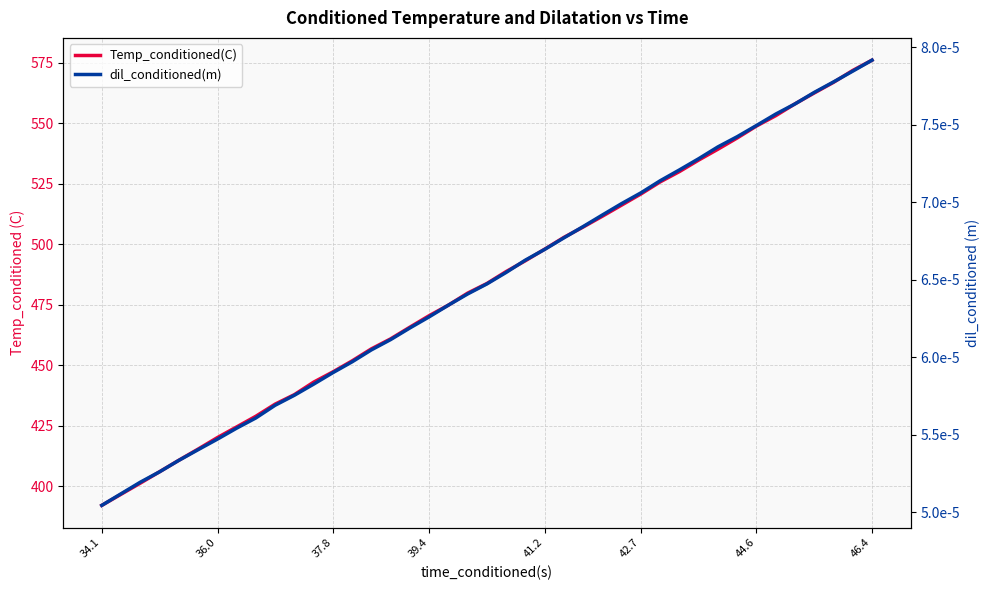

Reading left to right, transcribe all the data shown in this chart.

Temp_conditioned(C): 392.2	401.3	406.0	410.8	415.4	420.2	424.5	429.0	434.0	437.9	443.0	447.3	451.8	456.8	460.9	465.8	470.5	474.9	479.8	483.8	488.7	493.2	498.0	502.9	507.1	511.6	516.2	520.8	525.8	530.0	534.8	539.3	543.9	548.8	553.1	558.0	562.5	566.9	571.8	576.0
dil_conditioned(m): 0.0	0.0	0.0	0.0	0.0	0.0	0.0	0.0	0.0	0.0	0.0	0.0	0.0	0.0	0.0	0.0	0.0	0.0	0.0	0.0	0.0	0.0	0.0	0.0	0.0	0.0	0.0	0.0	0.0	0.0	0.0	0.0	0.0	0.0	0.0	0.0	0.0	0.0	0.0	0.0